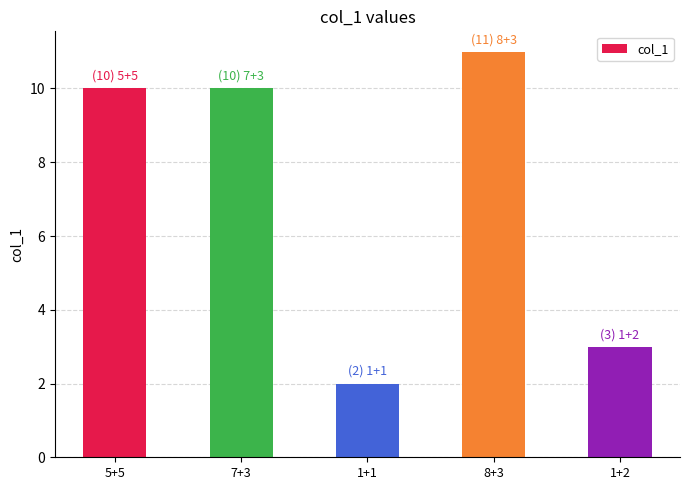

What is the sum of the values at 1+1 and 5+5?

12